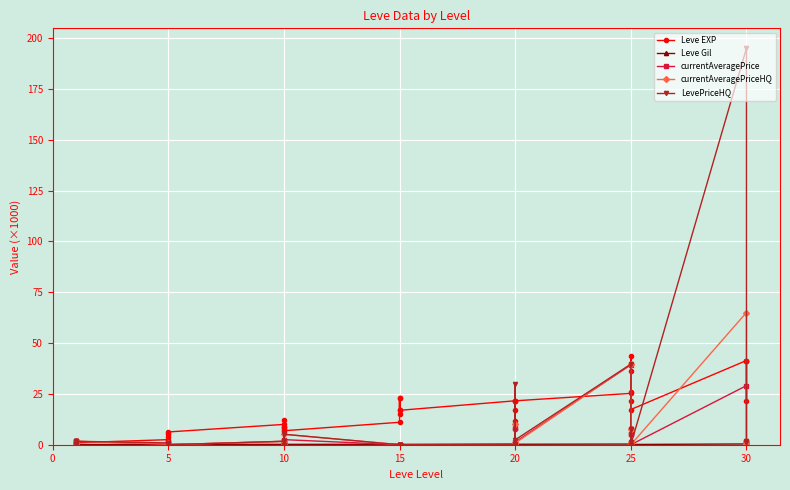

Between which two adjacent categories do Leve Gil and currentAveragePriceHQ first intersect?

0 and 5